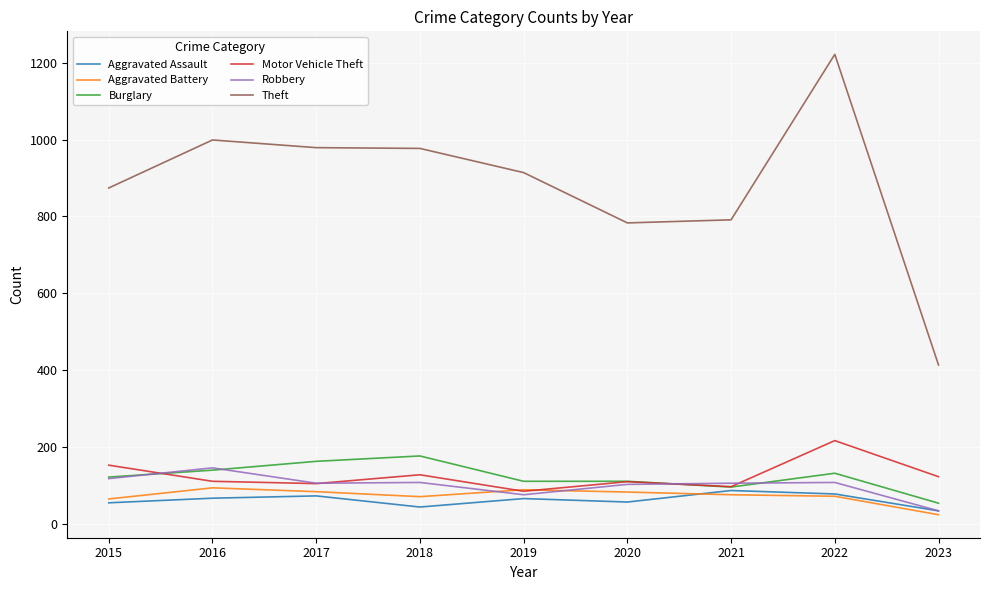

Read the Robbery value at 2020.

102